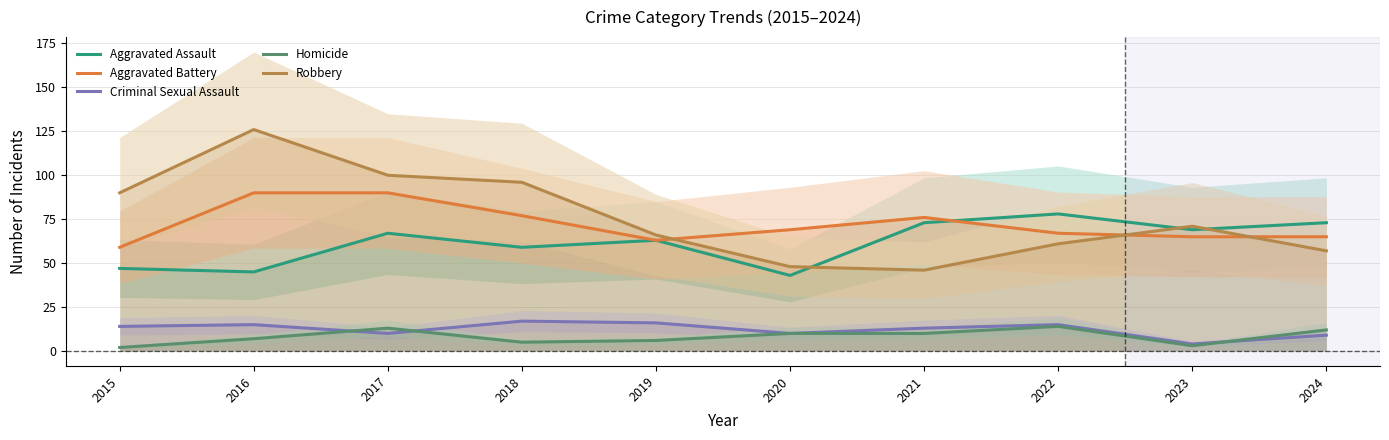

The value of Homicide at 2017 is 21. True or false?

False